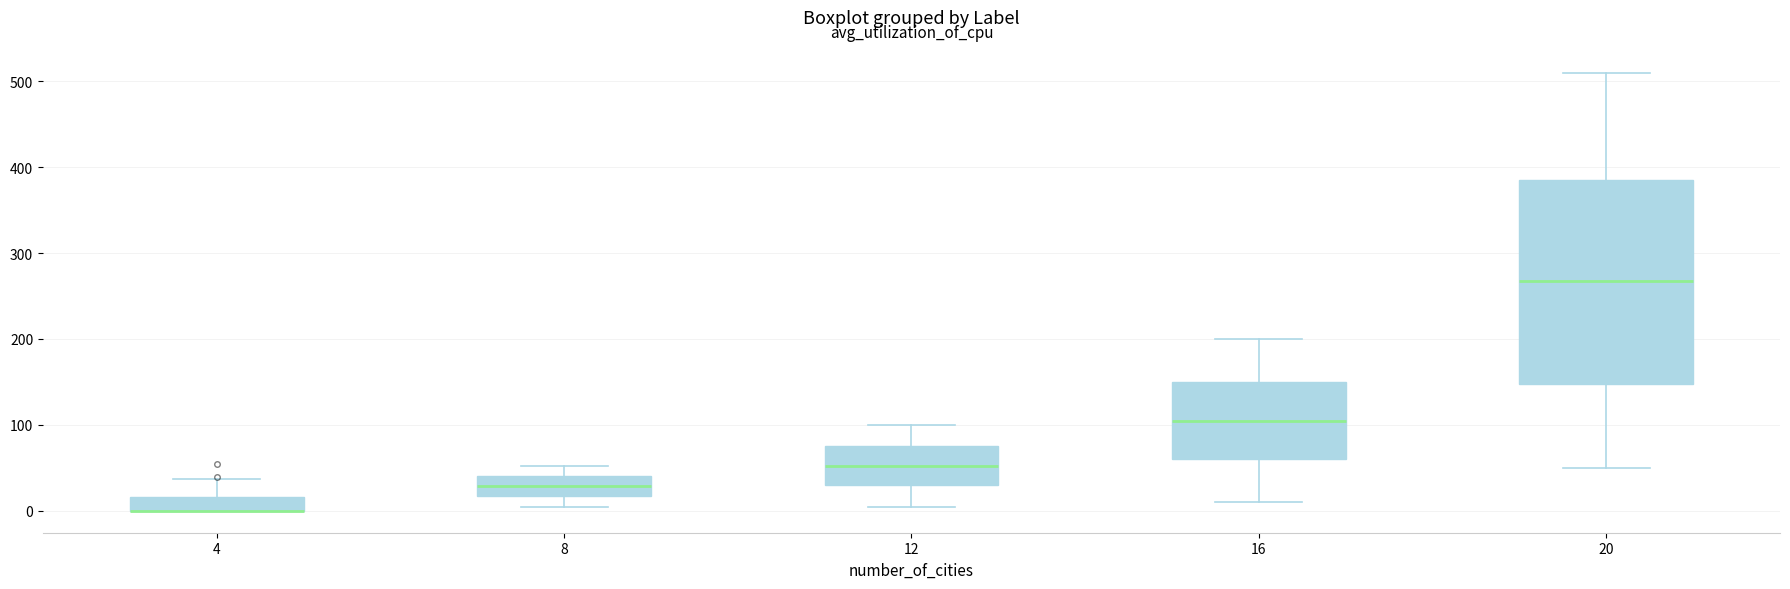

Reading left to right, transcribe this box plot: for each box, give where its median line is, the range the box spans, and where its two whiskers end, as read against the y-axis. The values are not printed on the chart, so give them approximately, as read against the axis.

4: median 0 (drawn on the box's lower edge), box 0 to 20, whiskers 0 to 40
8: median 30, box 20 to 40, whiskers 10 to 50
12: median 50, box 30 to 80, whiskers 10 to 100
16: median 110, box 60 to 150, whiskers 10 to 200
20: median 270, box 150 to 390, whiskers 50 to 510